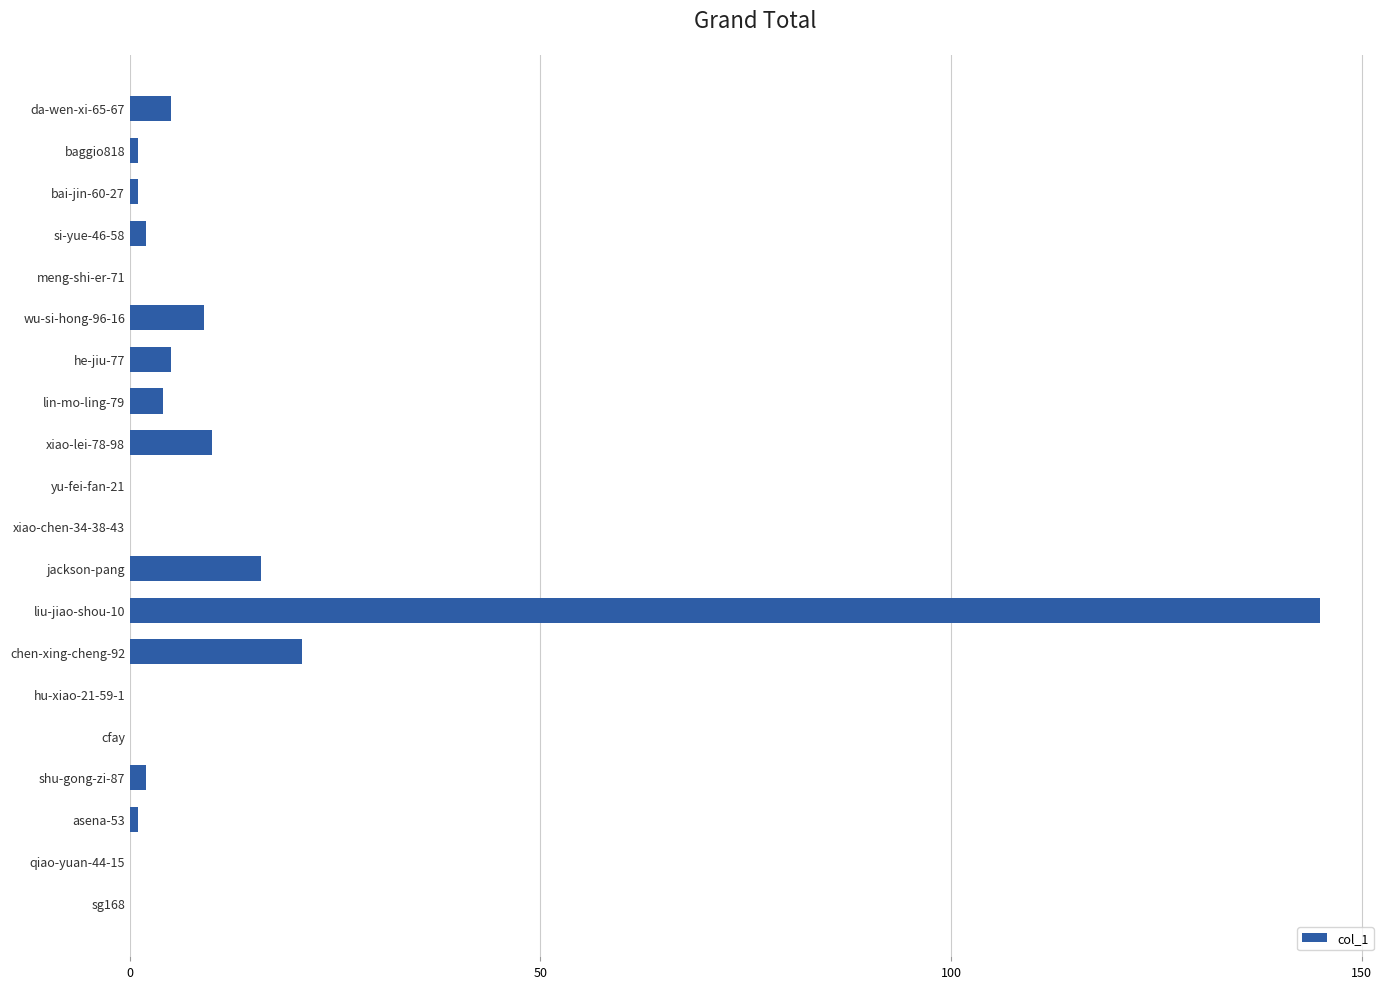

Which category has the highest value across all series?

liu-jiao-shou-10